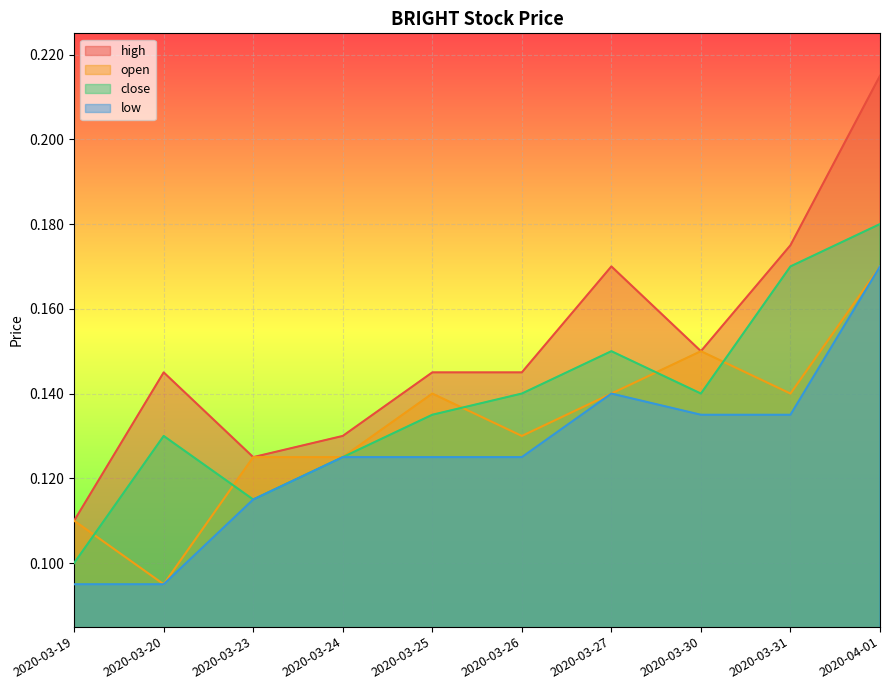

Which series has the largest total across all categories?

high